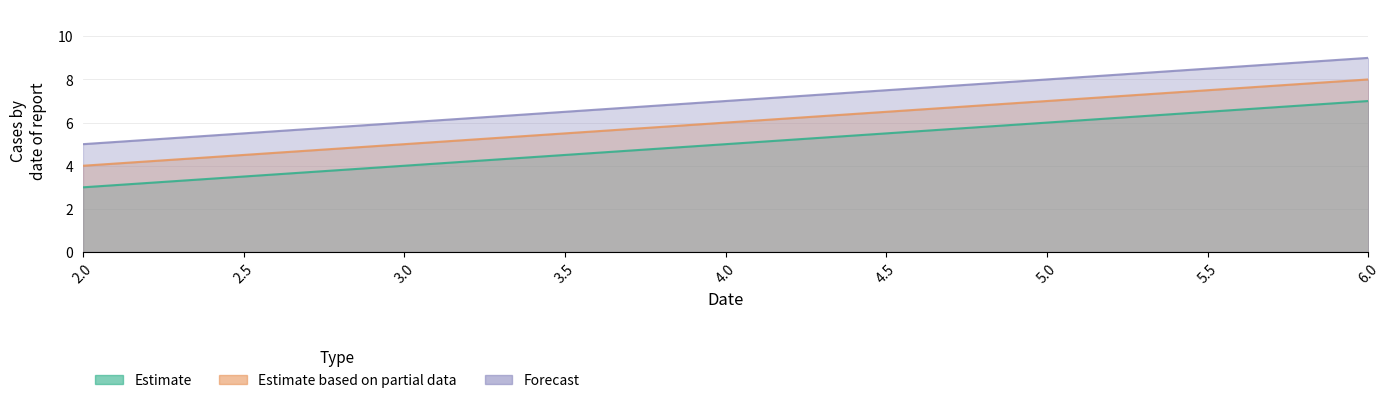

Reading left to right, extract all data points from this chart.

col_1: 2=3	3=4	4=5	5=6	6=7
col_2: 2=4	3=5	4=6	5=7	6=8
col_3: 2=5	3=6	4=7	5=8	6=9